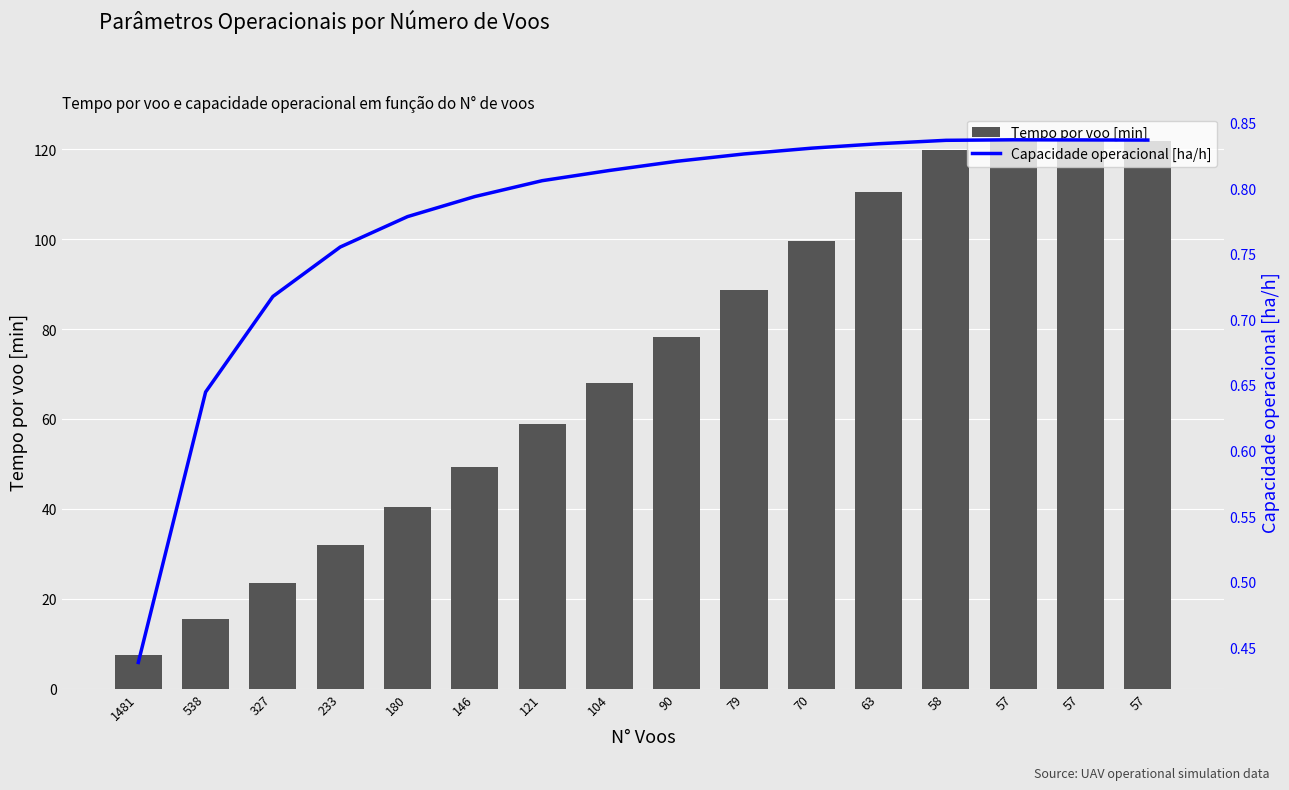

The value of Capacidade operacional [ha/h] at 58 is 0.8. True or false?

True